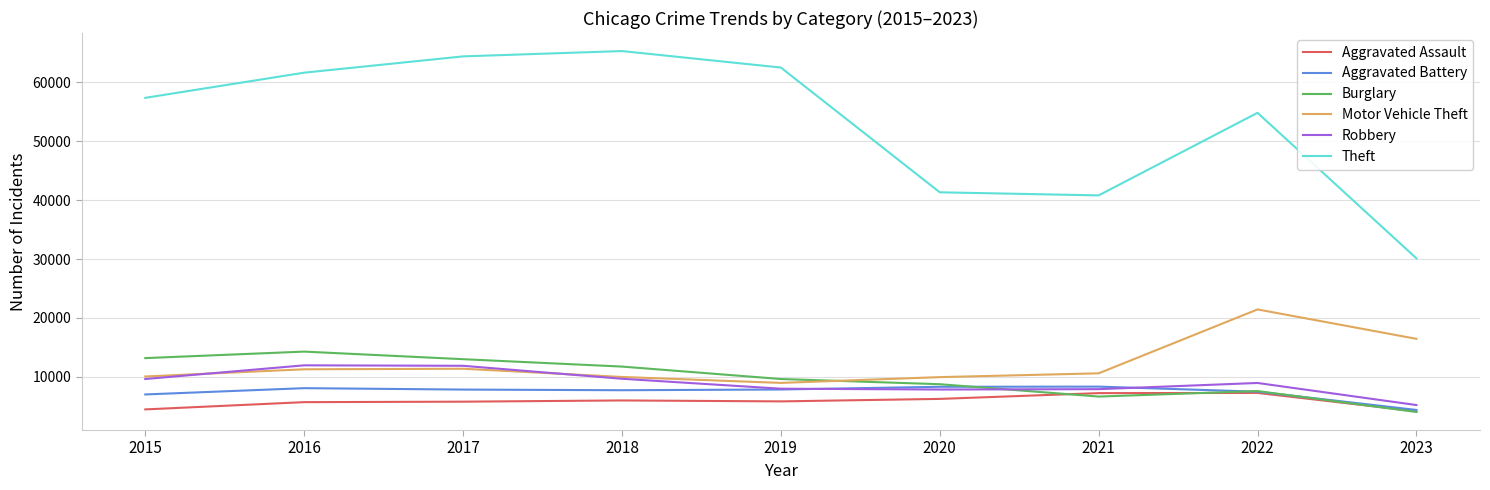

Where is Motor Vehicle Theft nearest to the value 15211?

2023